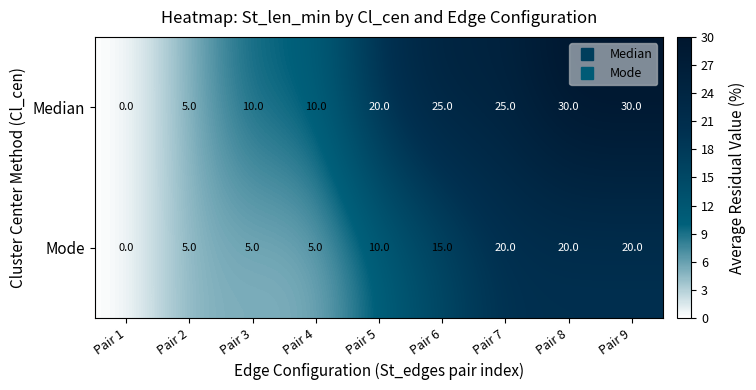

Rank the series by their maximum value, from highest to lowest.

Median, Mode